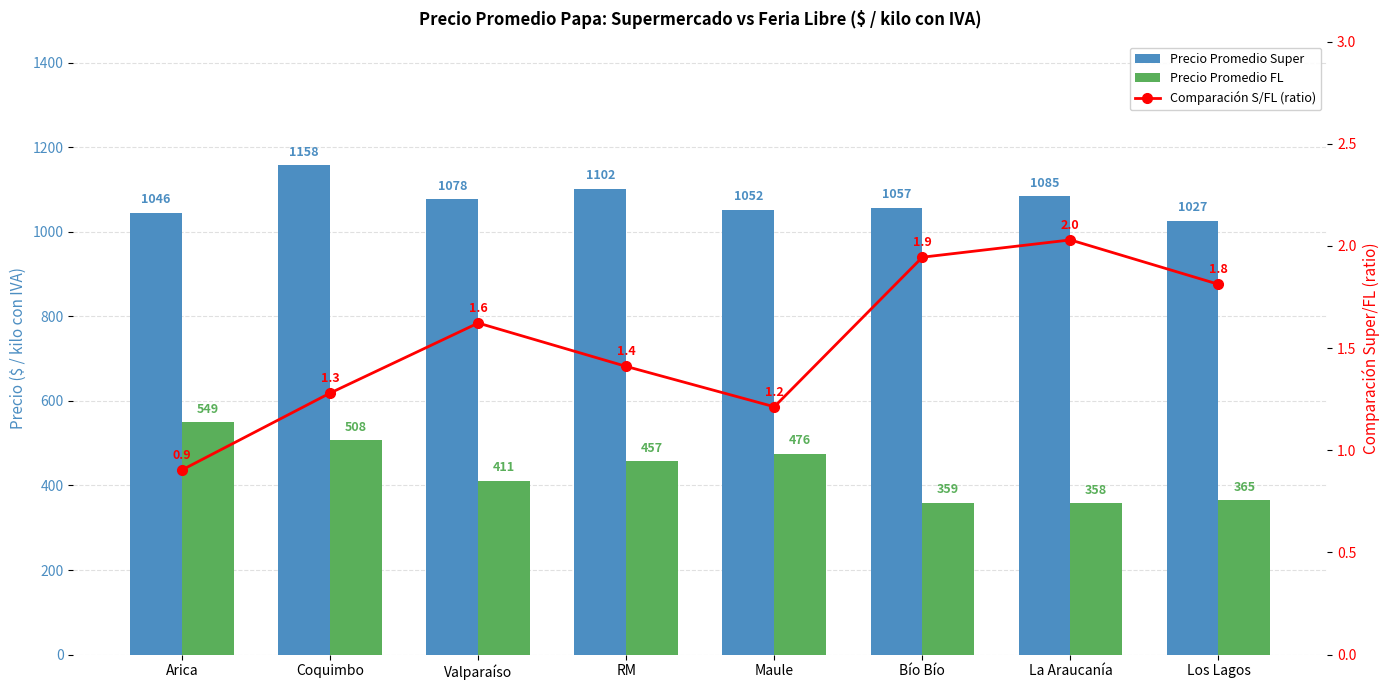

What are all the series names shown in the legend?

Precio Promedio Super, Precio Promedio FL, Comparación S/FL (ratio)